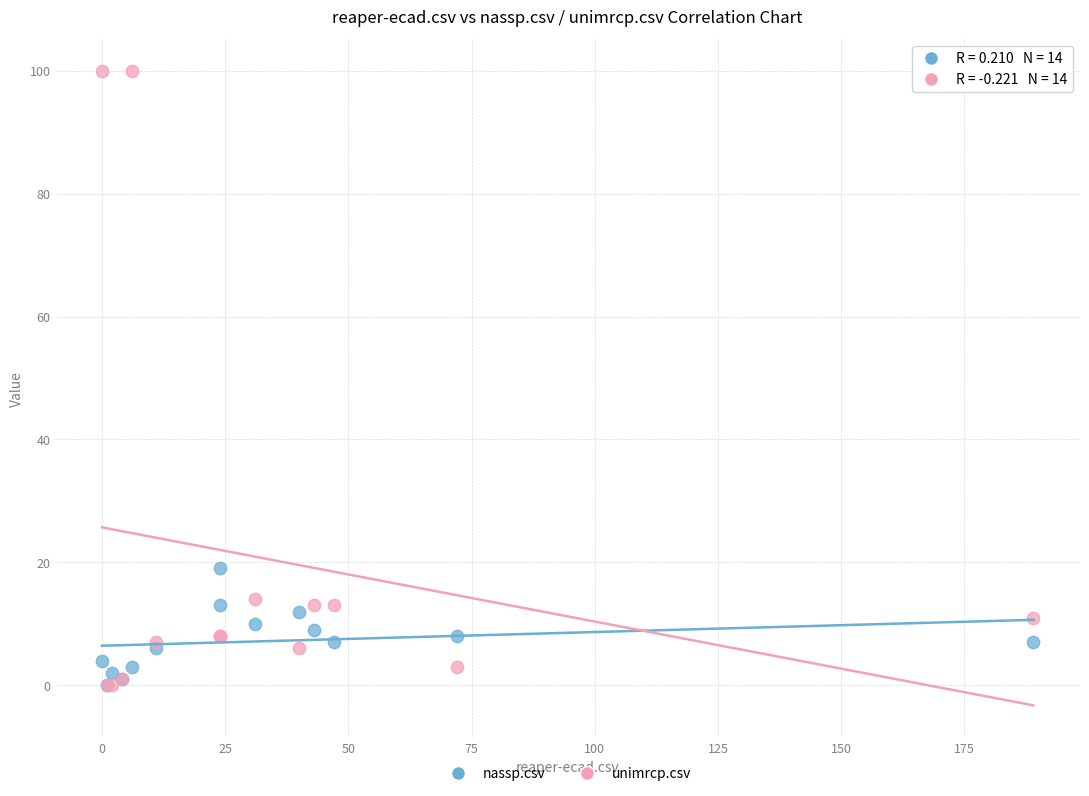

Across all series, what Y value is closest to 50?

19